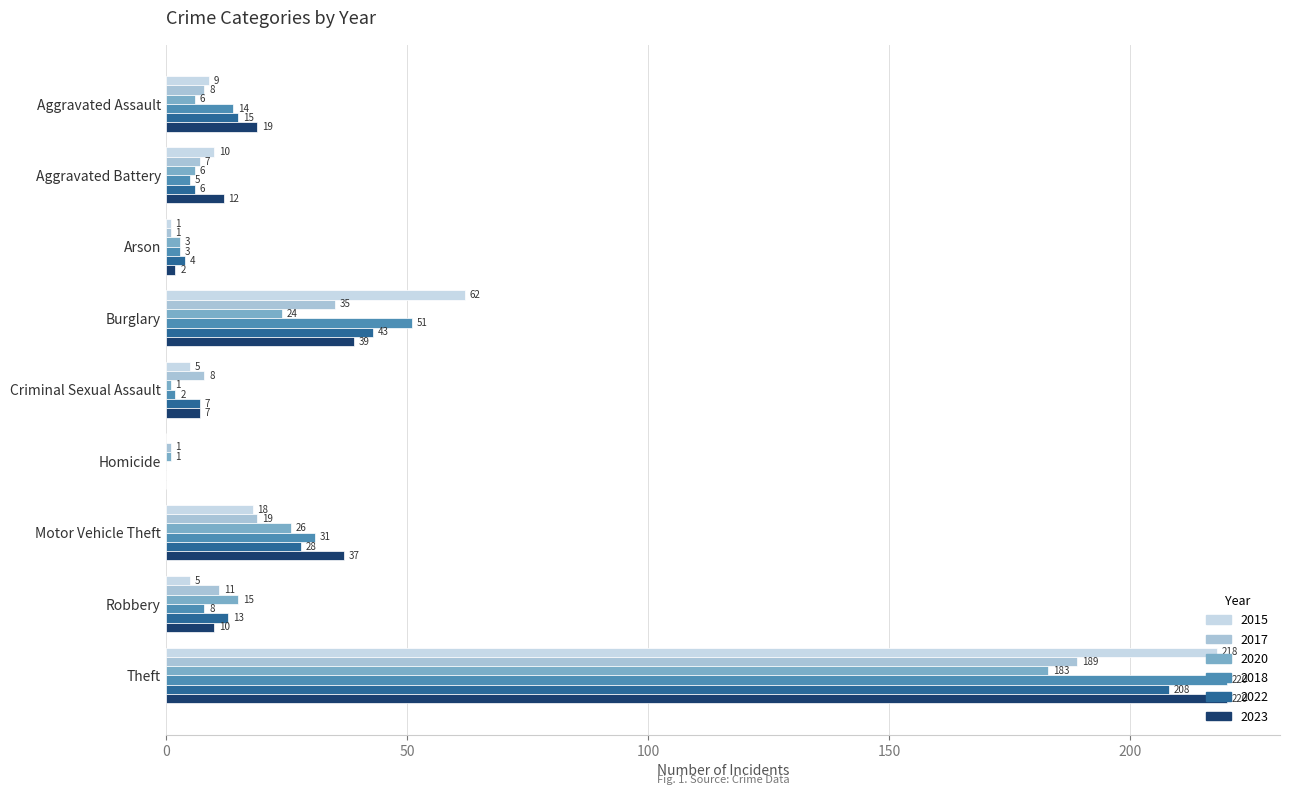

How many distinct data groups are displayed?

6